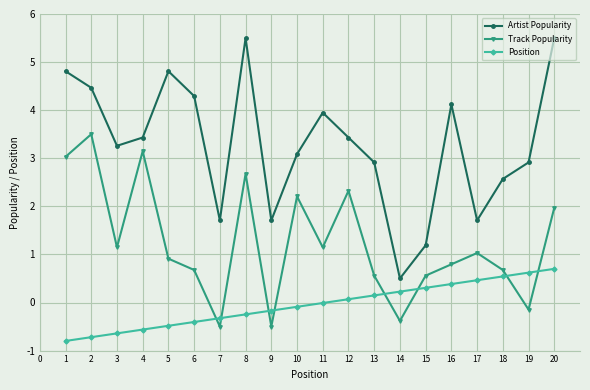

The Position series shows 0.1 at 12. True or false?

True